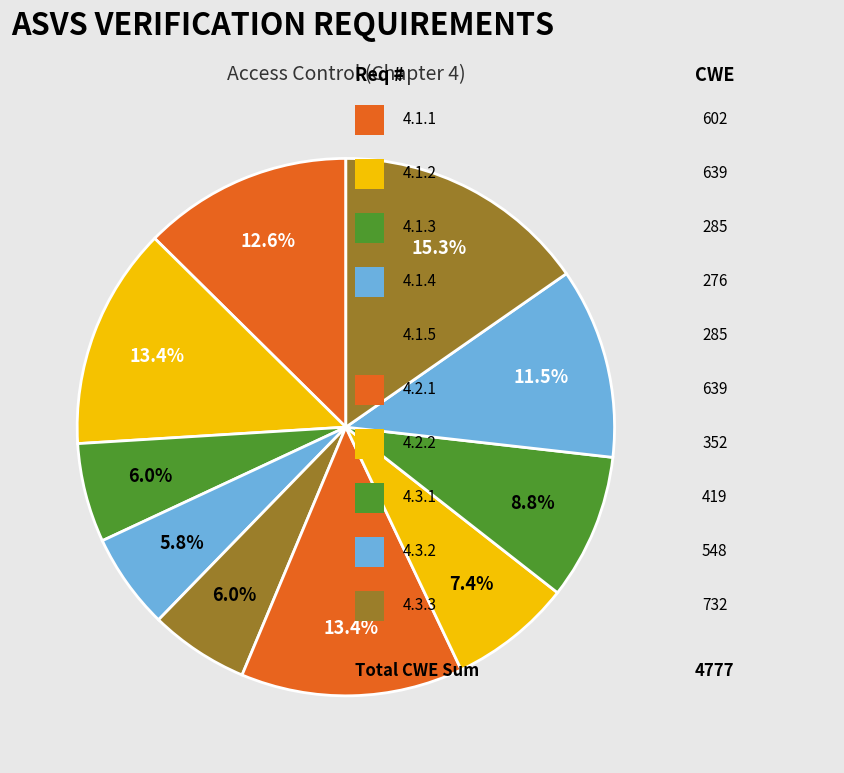

Does any single category account for the majority?

No